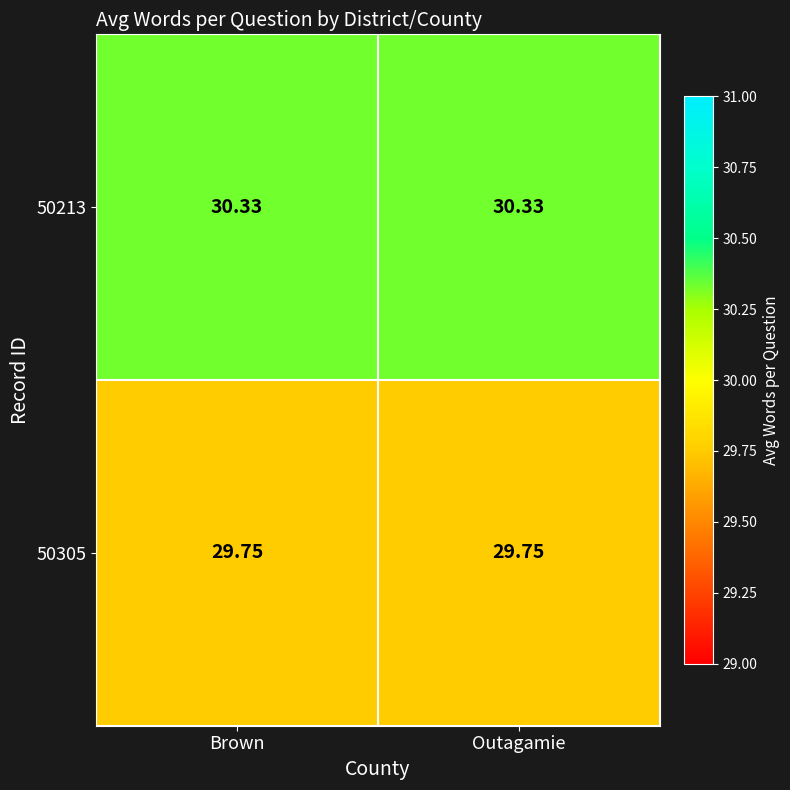

What is the difference between the highest and lowest values at Outagamie?

0.6